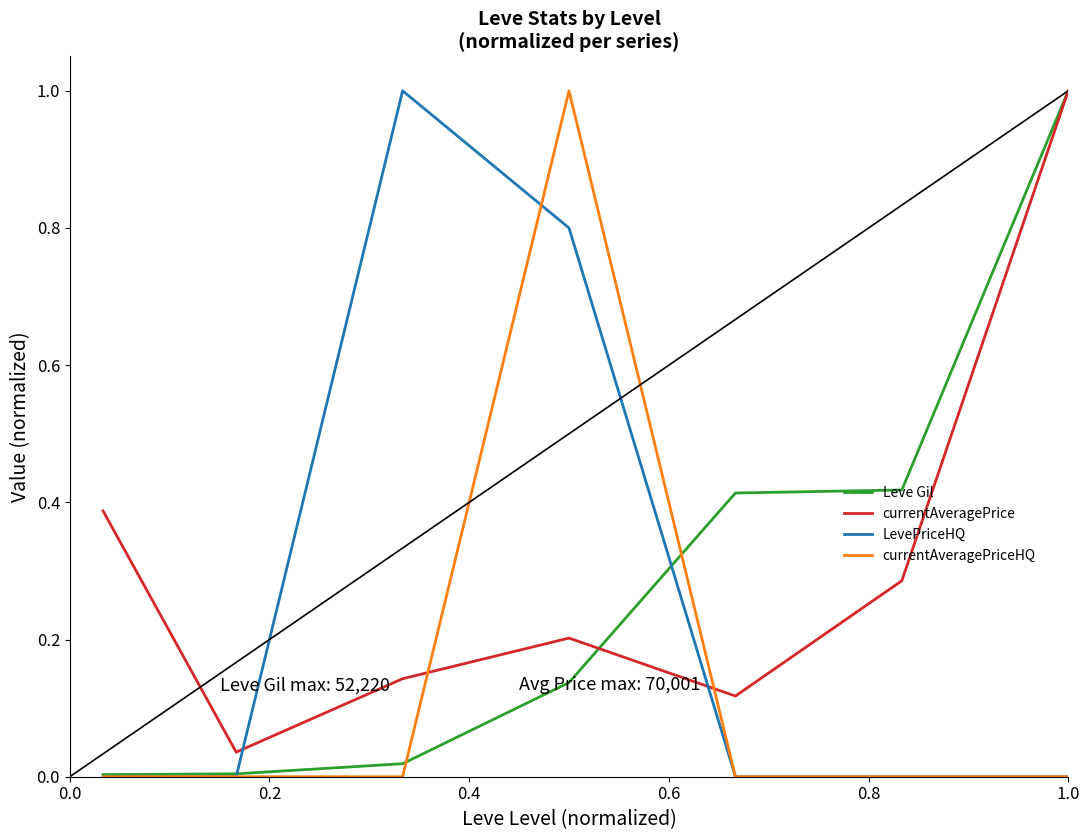

List the series in order of their overall mean, highest first.

currentAveragePrice, Leve Gil, LevePriceHQ, currentAveragePriceHQ